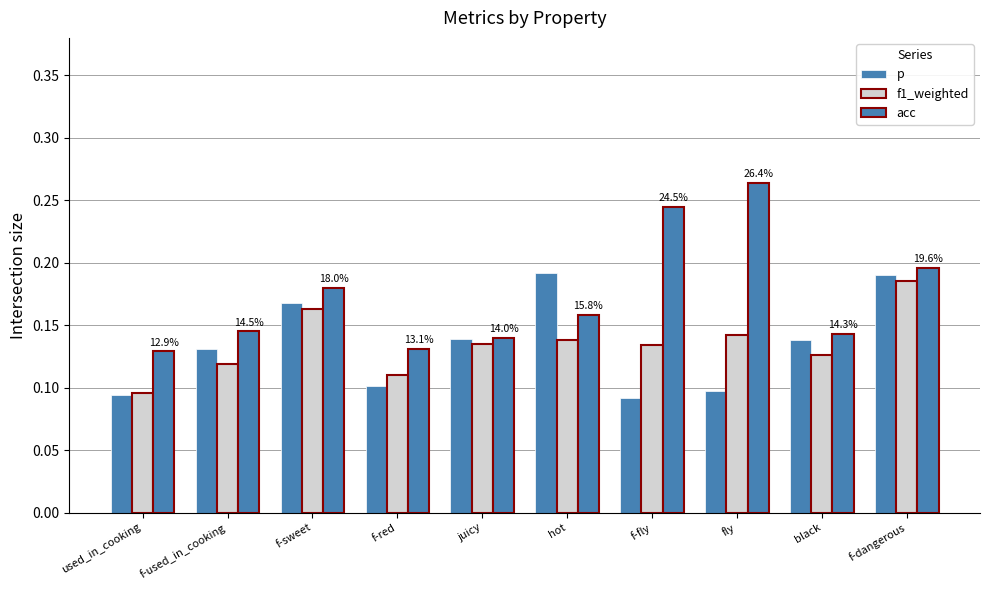

Reading right to left, extract all data points from this chart.

p: 0.2	0.1	0.1	0.1	0.2	0.1	0.1	0.2	0.1	0.1
f1_weighted: 0.2	0.1	0.1	0.1	0.1	0.1	0.1	0.2	0.1	0.1
acc: 0.2	0.1	0.3	0.2	0.2	0.1	0.1	0.2	0.1	0.1